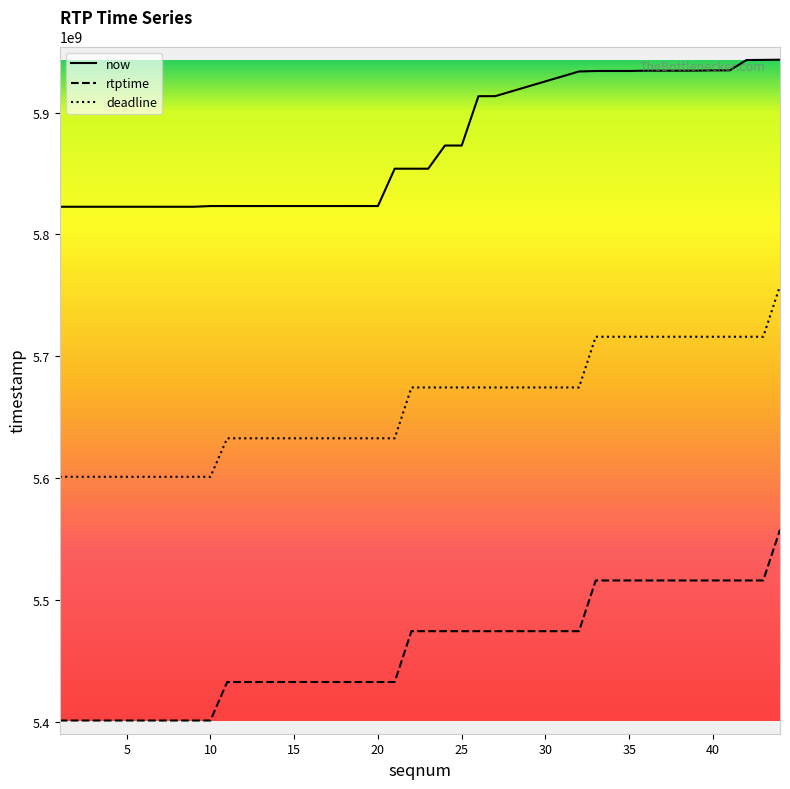

What is the smallest value displayed?

5401122222